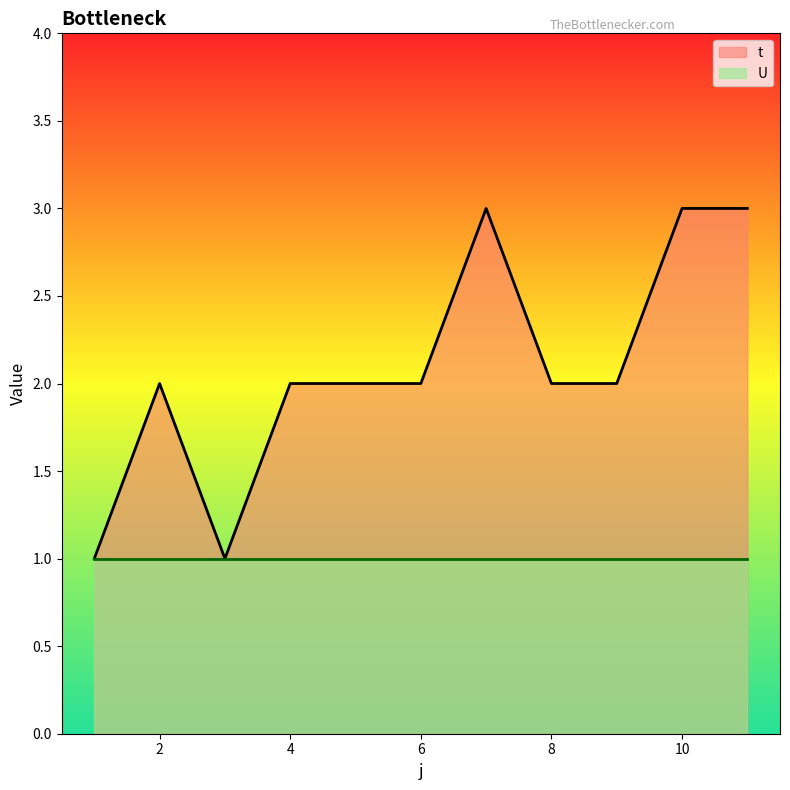

At which category does the data reach its first local valley?

3